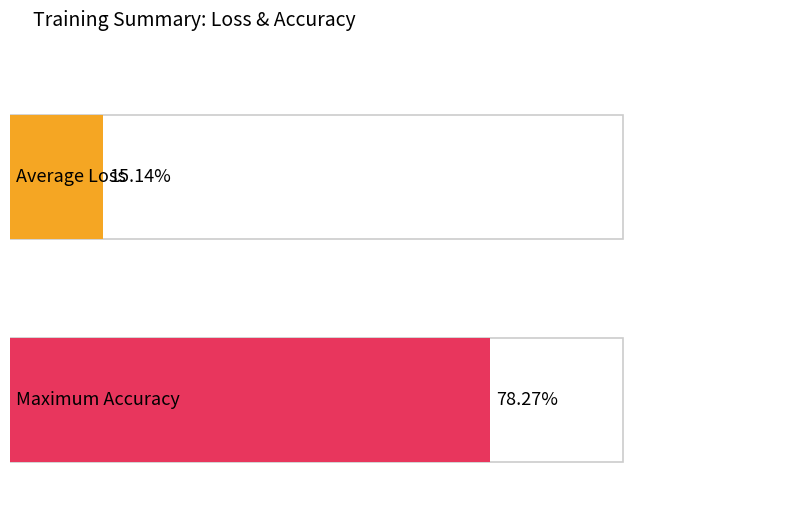

What are all the series names shown in the legend?

Loss, Accuracy